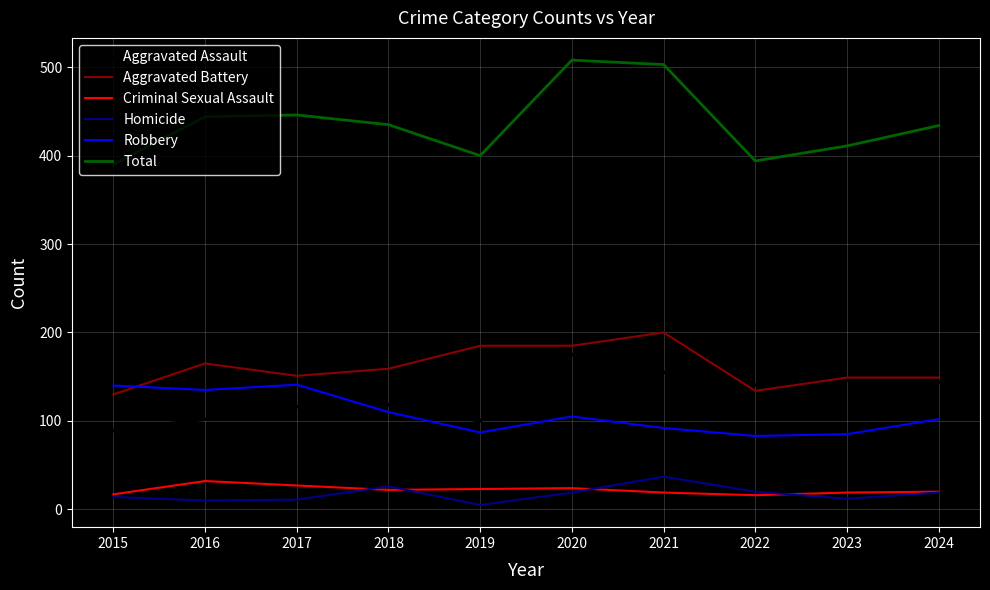

What is the total value across all series at 2018?

870